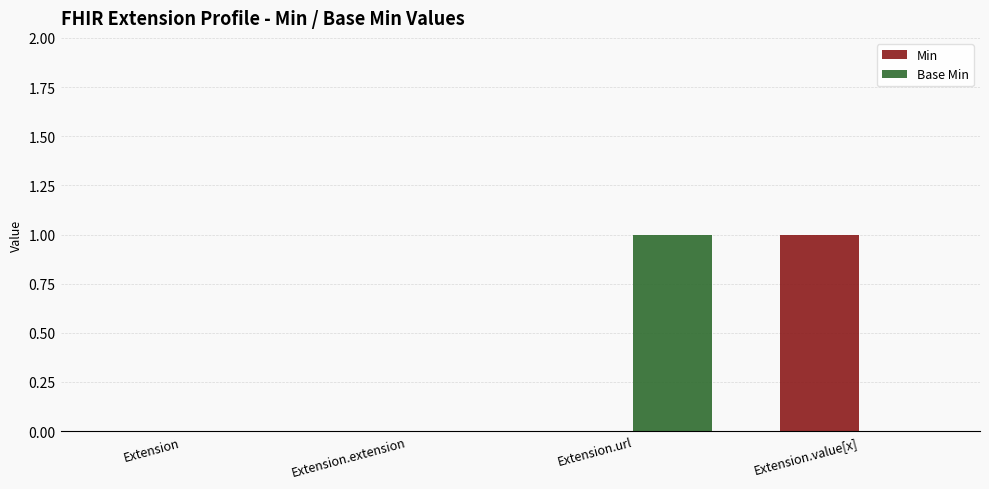

What are all the series names shown in the legend?

Min, Base Min